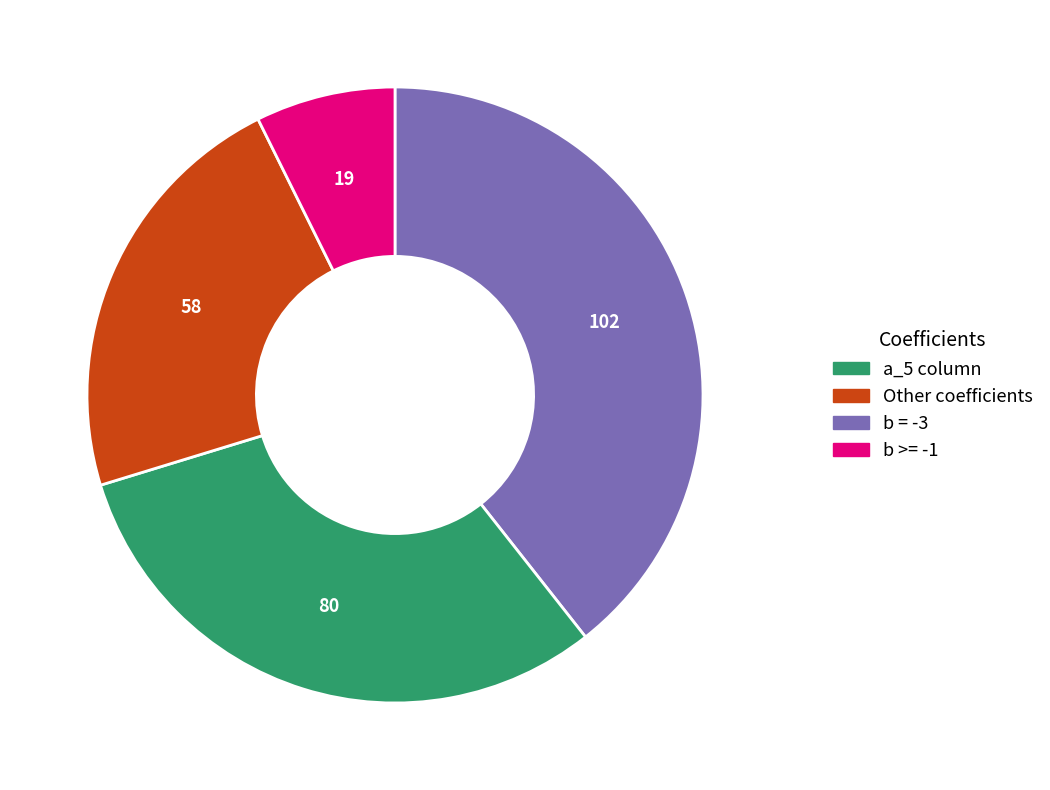

Is there a majority slice in this chart?

No